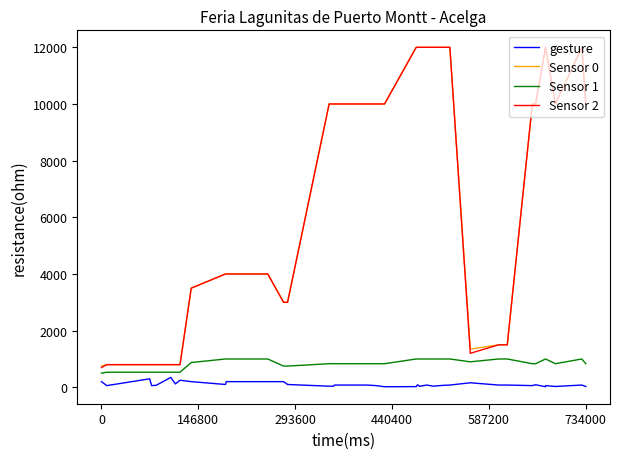

How many lines are shown in the chart?

4